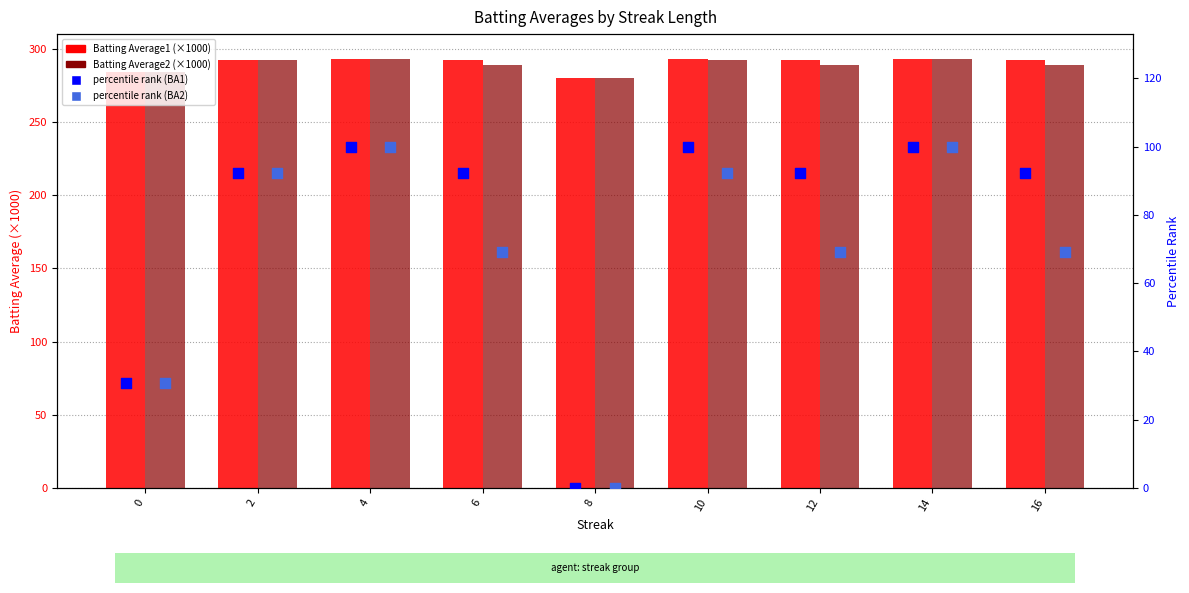

What is the total value across all series at 6?

742.5